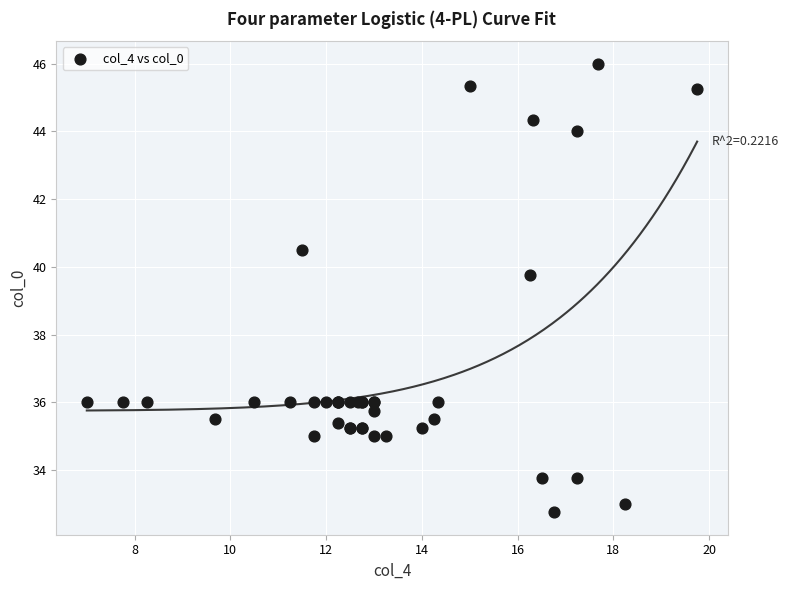

What Y value in the scatter plot is closest to 39?

39.8